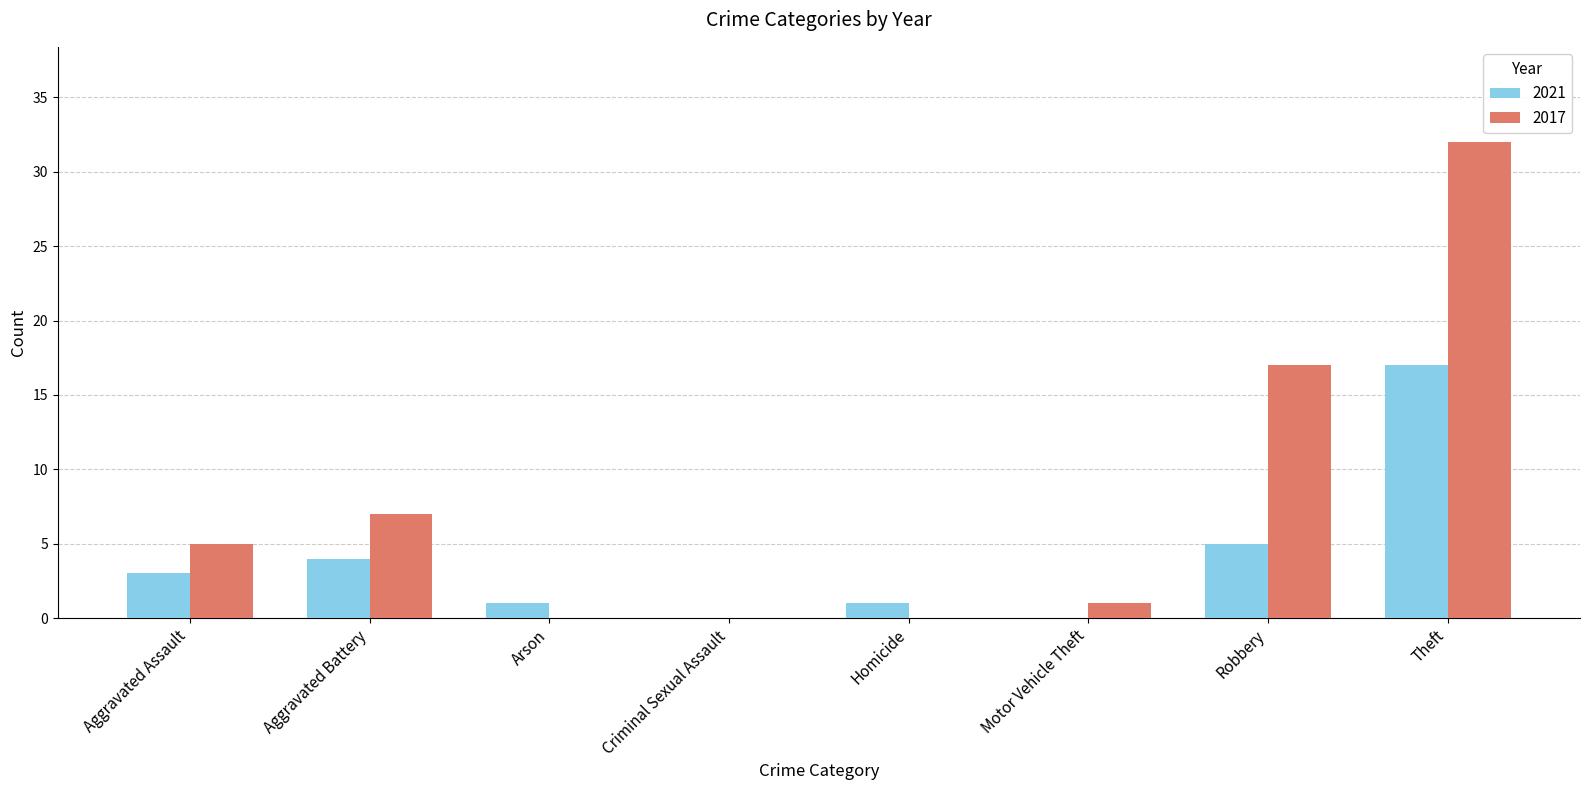

Reading left to right, transcribe all the data shown in this chart.

2021: 3	4	1	0	1	0	5	17
2017: 5	7	0	0	0	1	17	32